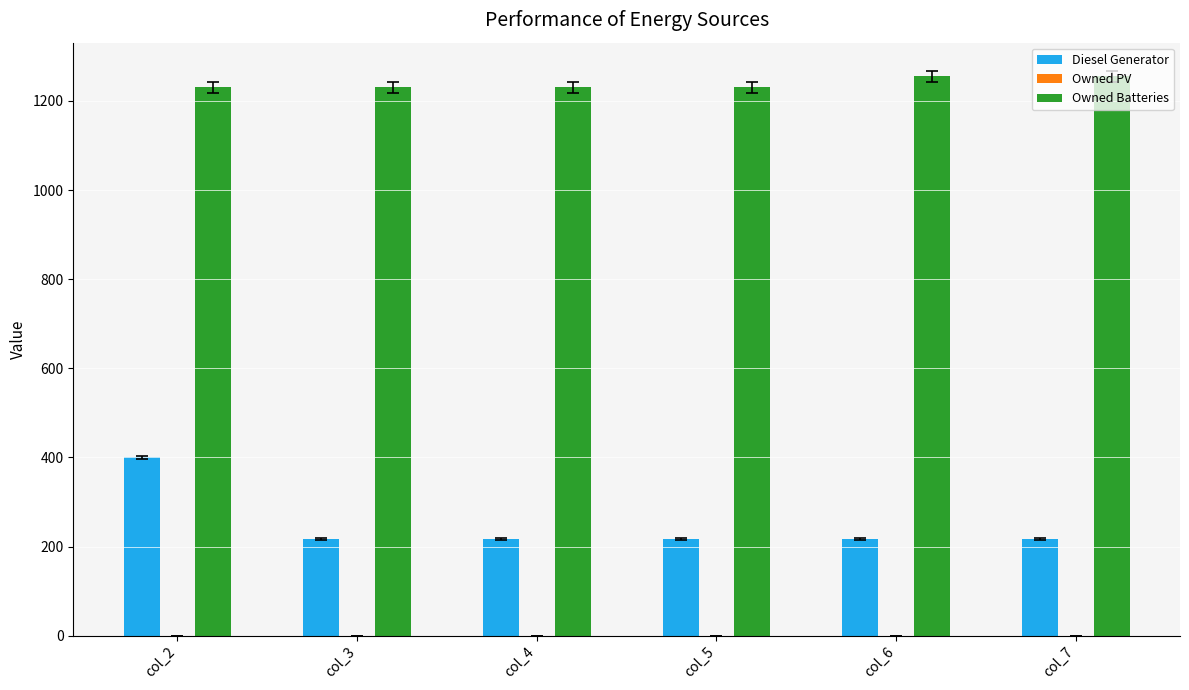

The value of Diesel Generator at col_3 is 217.0. True or false?

True